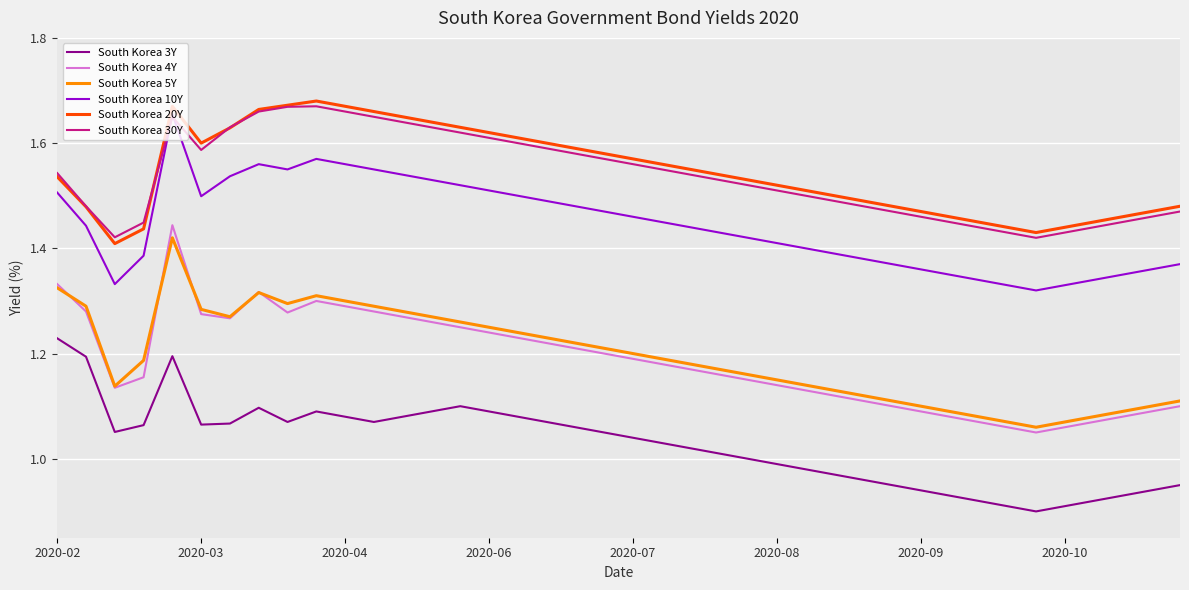

Does the chart display data point markers on the line(s)?

No